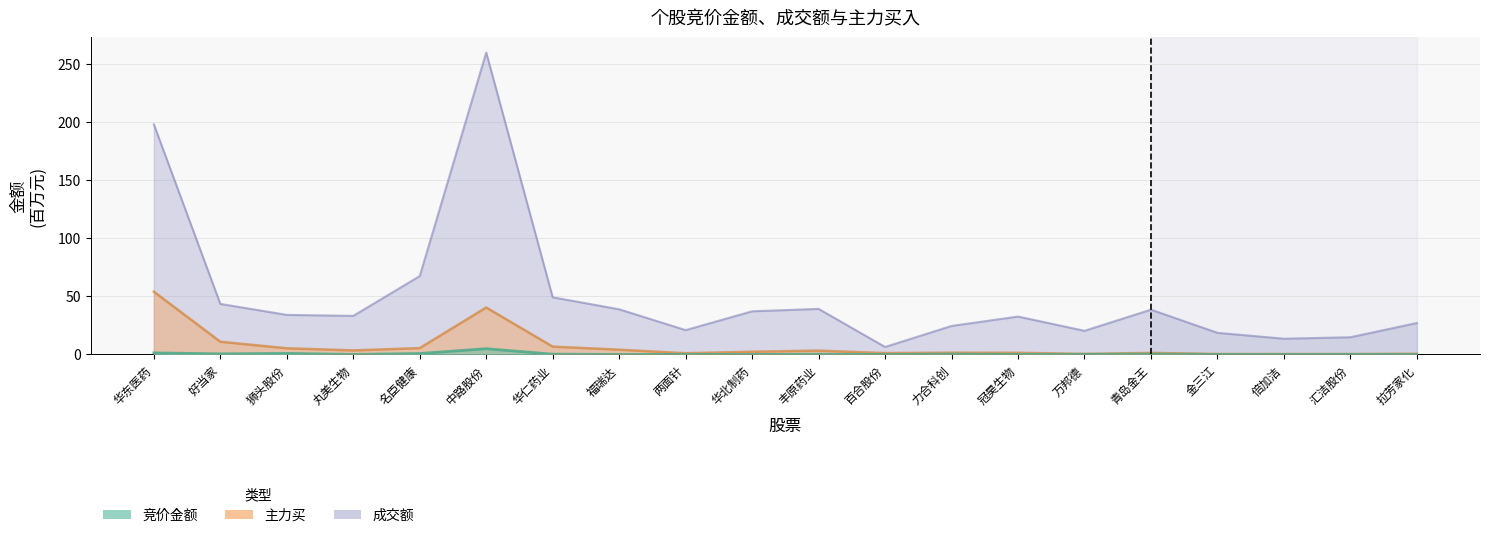

Reading left to right, what are all the values shown in this chart?

竞价金额: 1.4	0.6	0.9	0.1	0.8	5.0	0.3	0.1	0.1	0.0	0.2	0.0	0.3	0.1	0.1	0.3	0.0	0.0	0.1	0.1
成交额: 197.8	43.5	34.1	33.2	67.4	259.5	49.2	38.9	21.0	37.1	39.2	6.5	24.5	32.6	20.4	38.5	18.6	13.6	14.8	27.1
主力买: 54.0	11.0	5.4	3.5	5.5	40.4	6.8	4.1	1.1	2.4	3.3	1.2	1.6	1.5	0.5	1.4	0.5	0.4	0.4	0.7